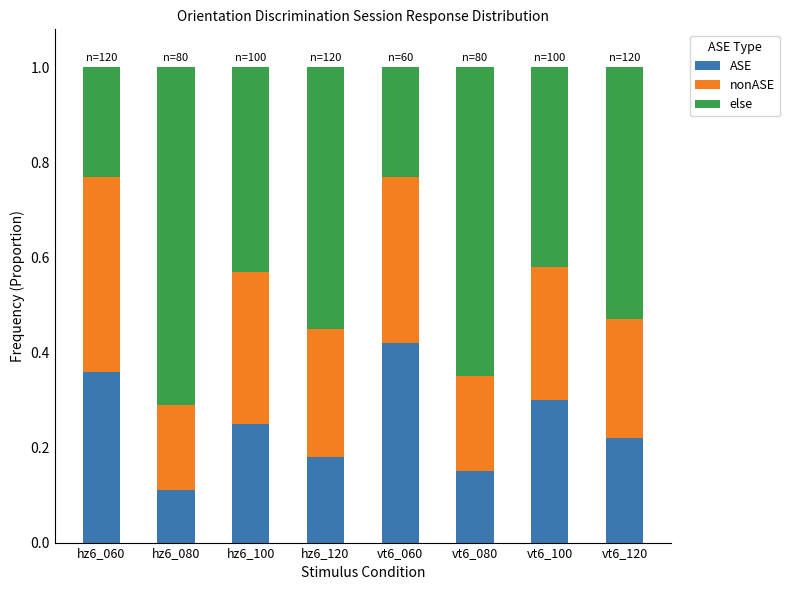

Rank the categories by ASE value from highest to lowest.

vt6_060, hz6_060, vt6_100, hz6_100, vt6_120, hz6_120, vt6_080, hz6_080